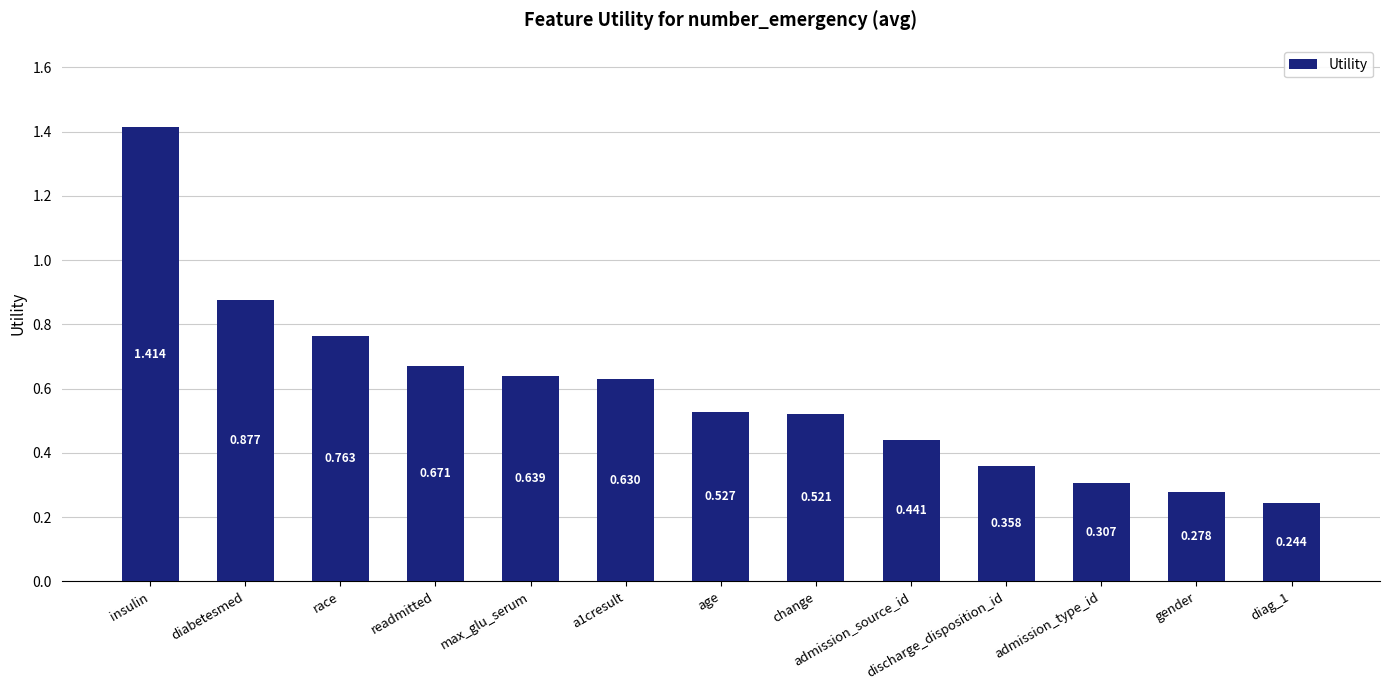

Which has a higher value, insulin or race?

insulin